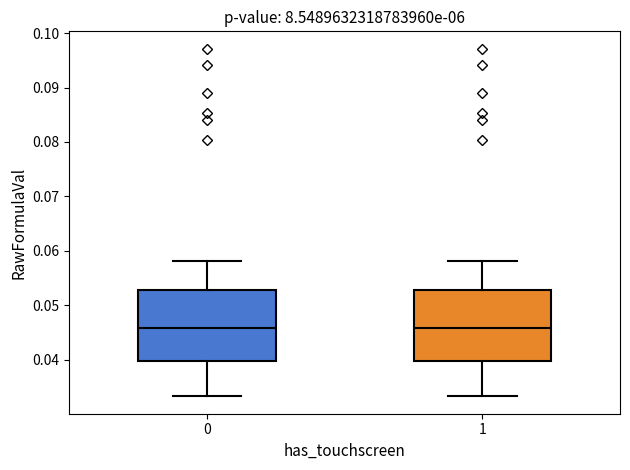

Reading left to right, read every box against the y-axis: the position of its median line, the range the box covers, and the ends of its whiskers. The values are not printed on the chart, so give them approximately, as read against the axis.

0: median 0.046, box 0.040 to 0.053, whiskers 0.033 to 0.058
1: median 0.046, box 0.040 to 0.053, whiskers 0.033 to 0.058